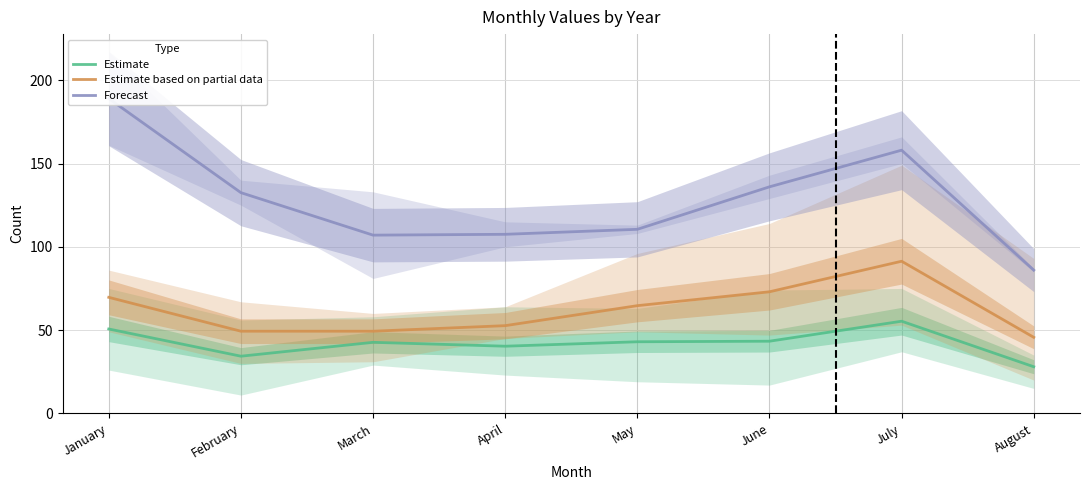

Which series has the largest total across all categories?

Forecast